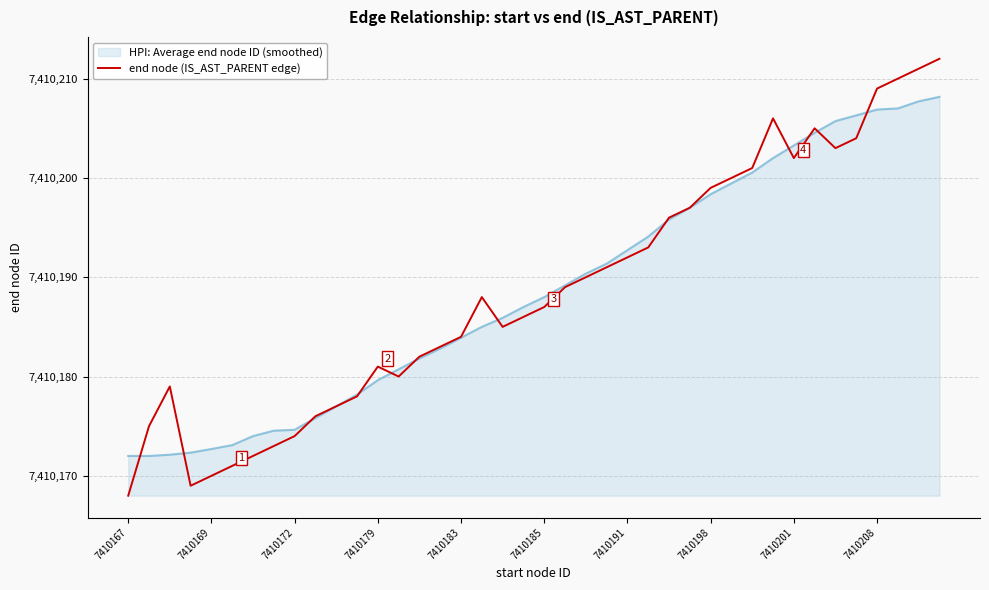

What is the highest value of the end node (IS_AST_PARENT edge) series?

7410212.0